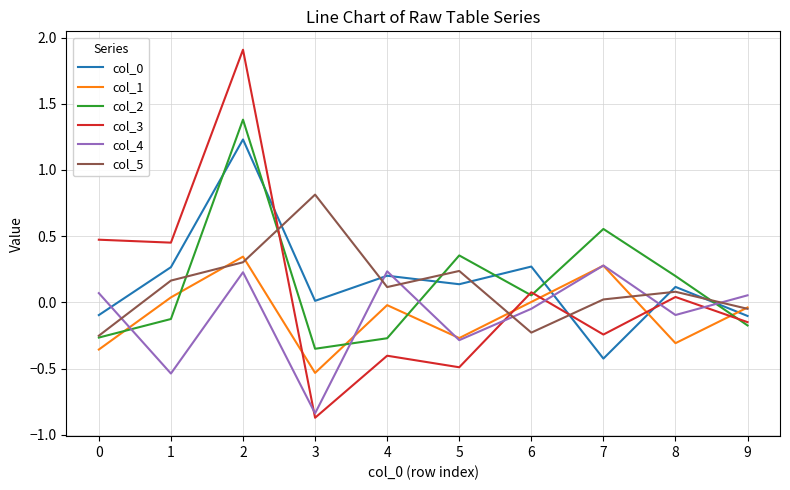

True or false: col_1 has a value of 0.0 at 1.

True